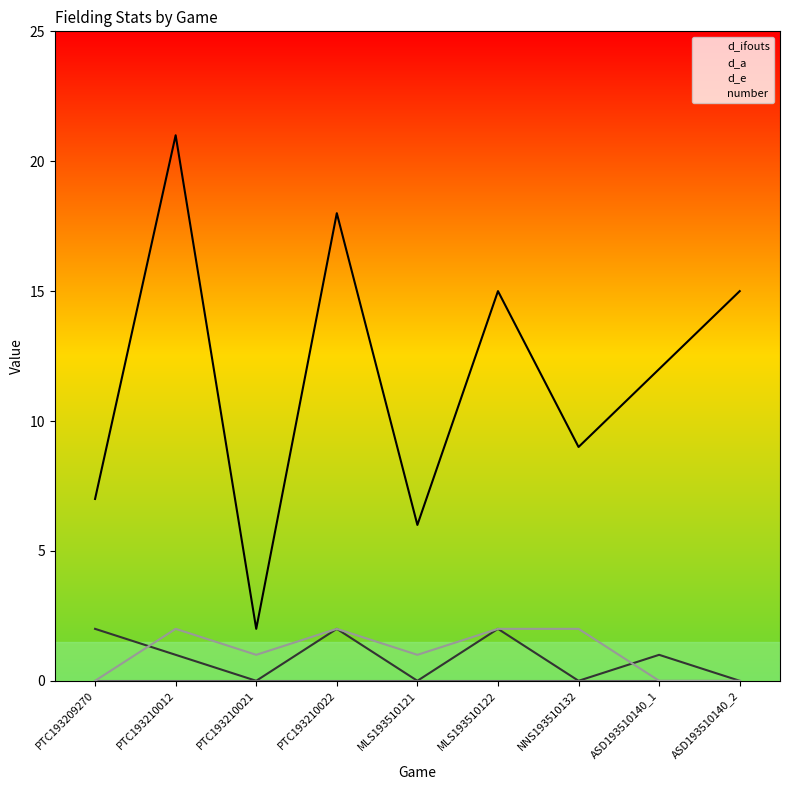

Count the number of categories in the chart.

9